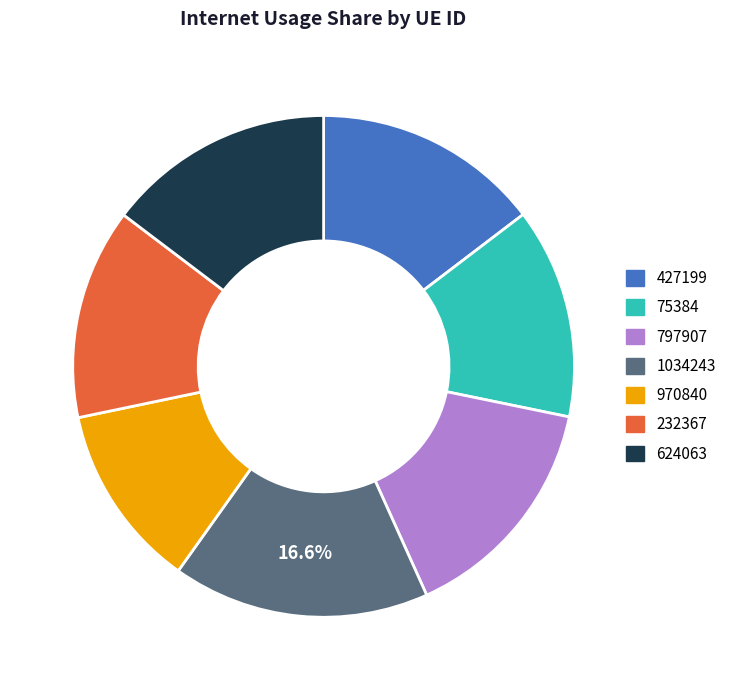

Is it true that 970840 is 1% of the pie?

False